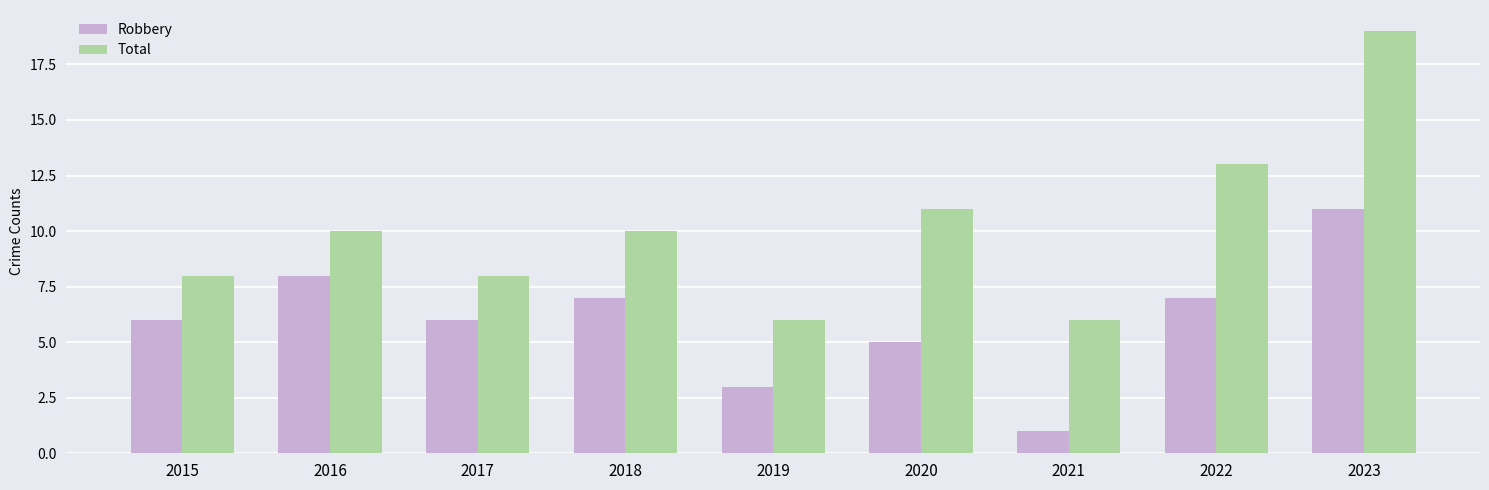

What is the sum of the Total values at 2023 and 2019?

25